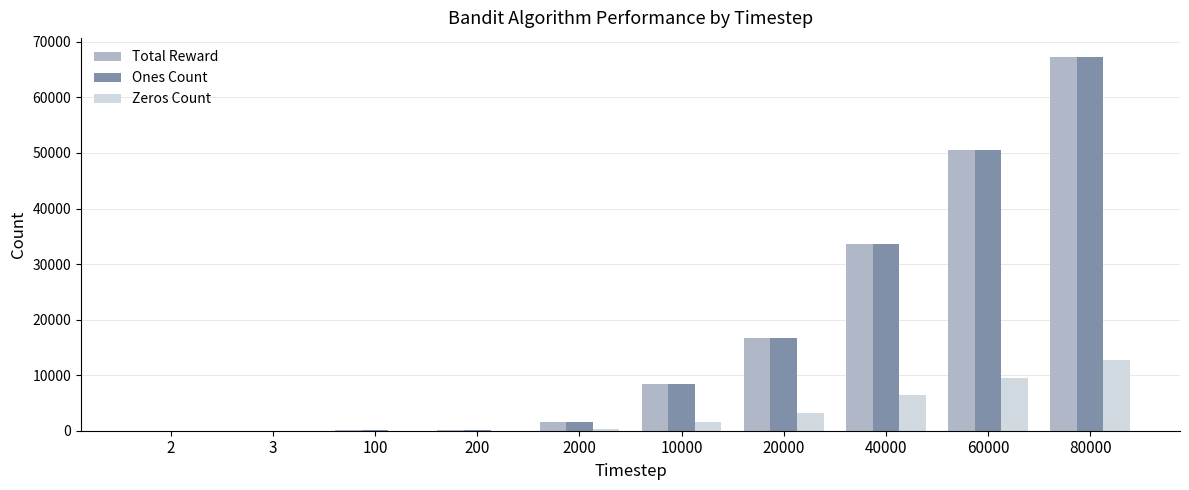

What is the sum of the Ones Count values at 100 and 20000?

16817.8